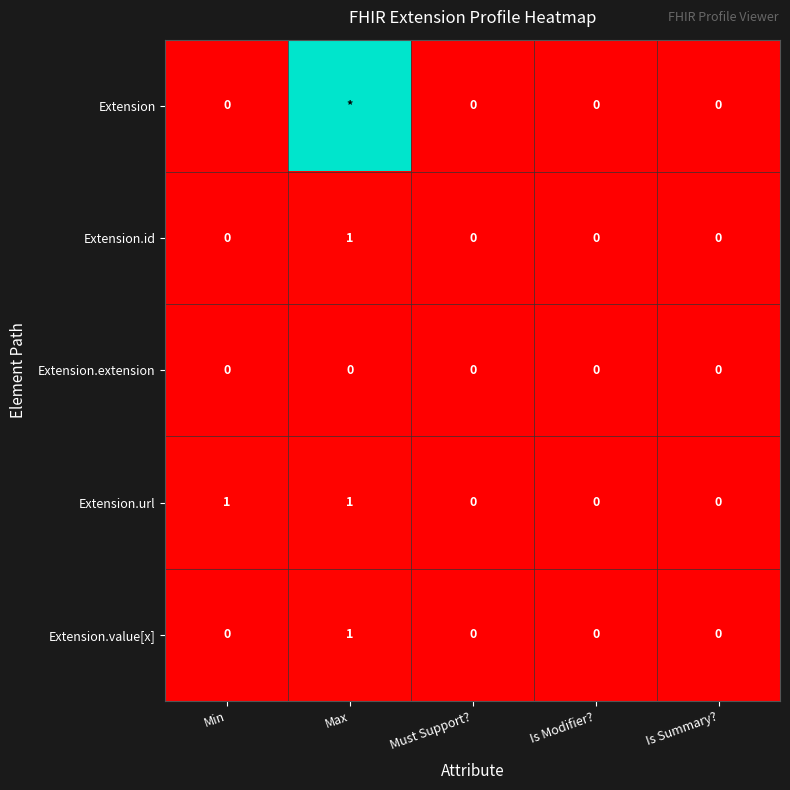

Which has a higher value, Max or Is Modifier??

Max